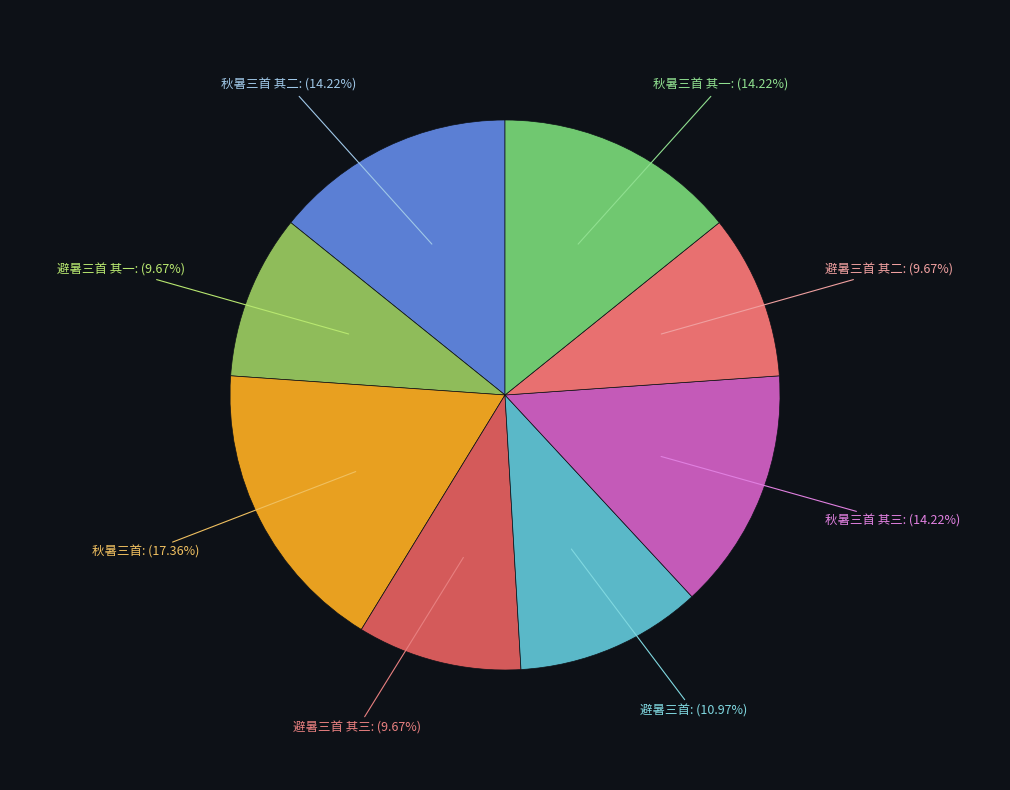

Is 秋暑三首 the majority of the pie?

No